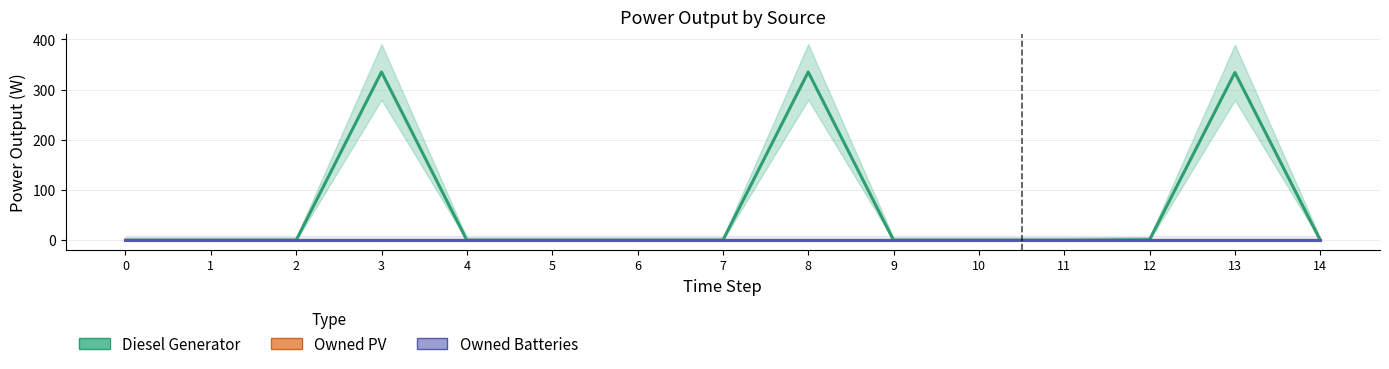

What is the sum of all Diesel Generator values?

1005